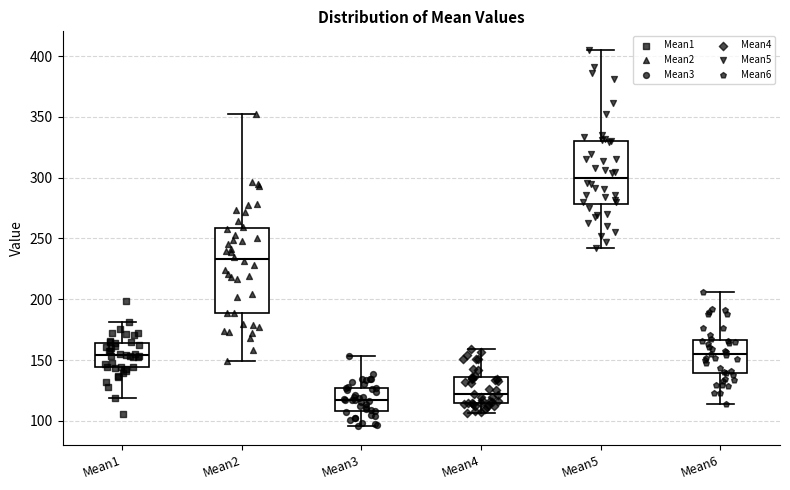

Where does the upper whisker of the box for Mean6 end on the y-axis? The values are not printed on the chart, so give them approximately, as read against the axis.

205